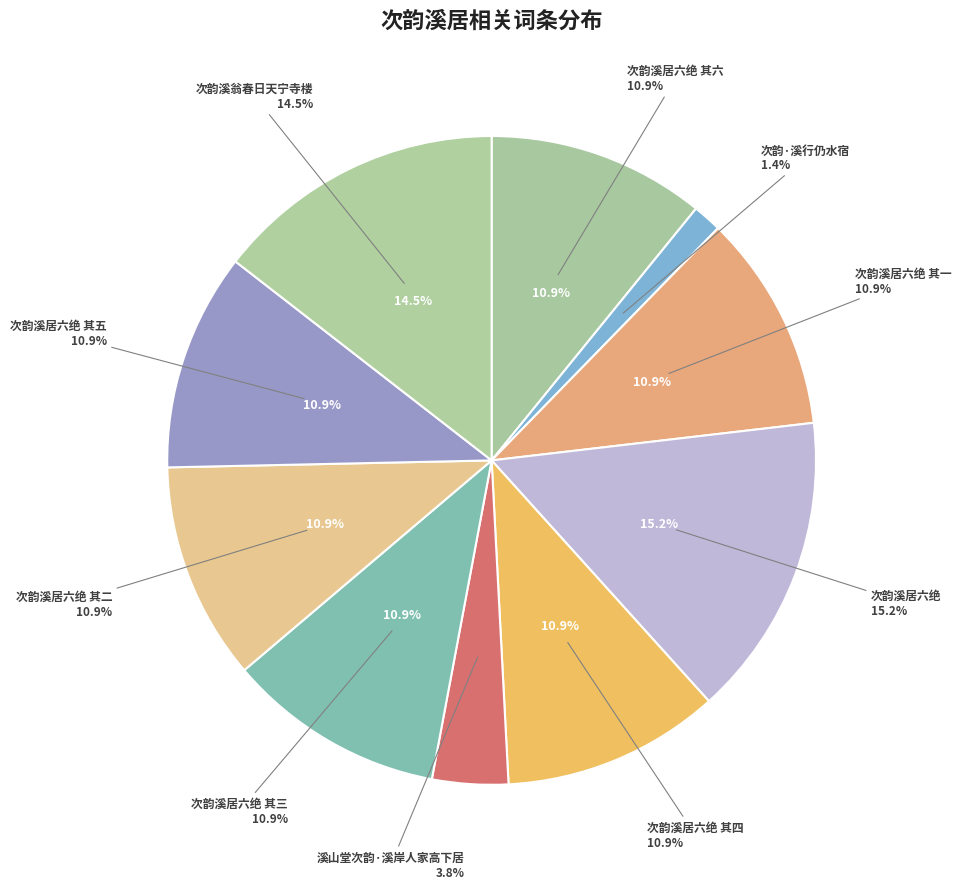

Which slice is the largest?

次韵溪居六绝